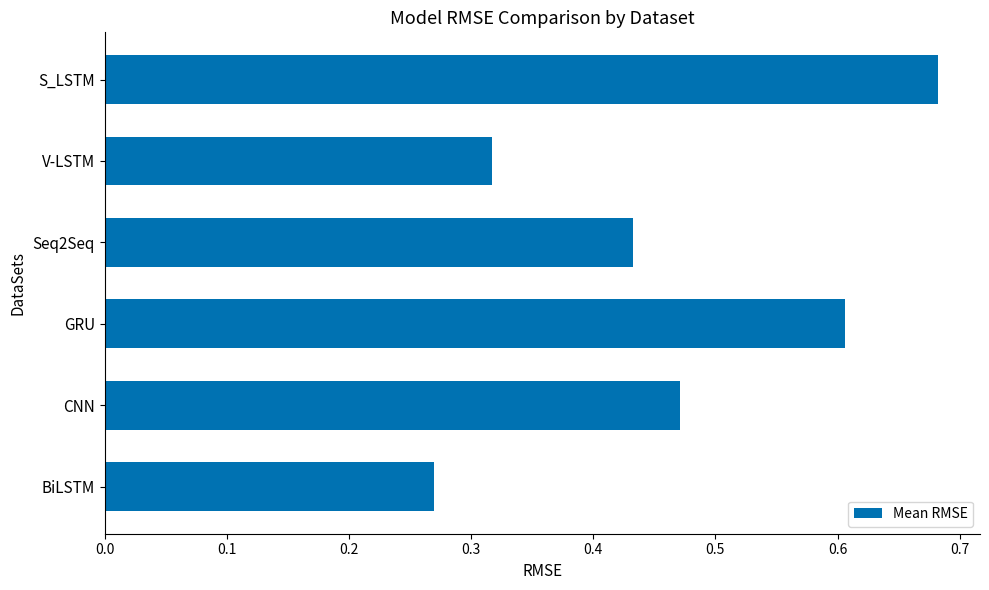

What is the change in value from CNN to GRU?

+0.1